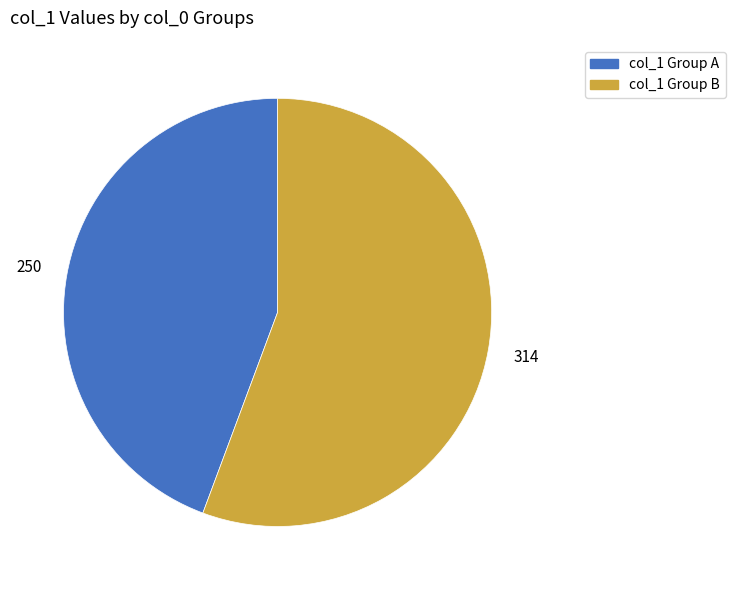

How many slices are in this pie chart?

2